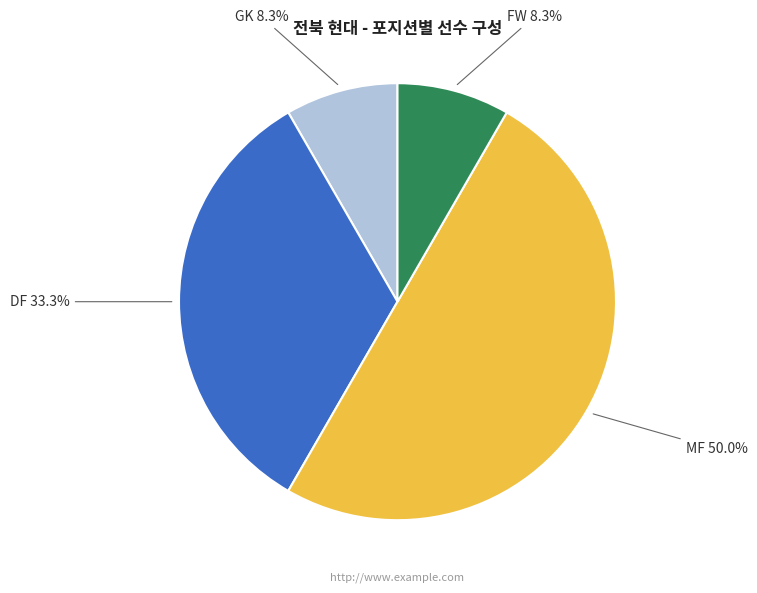

Does GK account for over 50% of the chart?

No